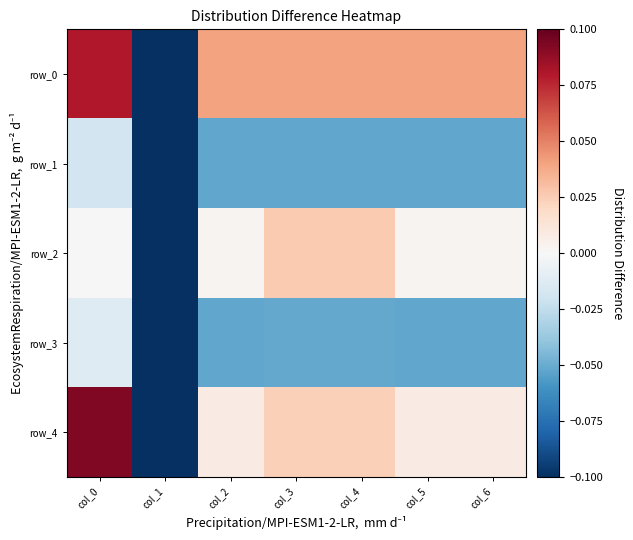

List the labels in order of row_3 value, largest first.

col_0, col_3, col_4, col_2, col_5, col_6, col_1